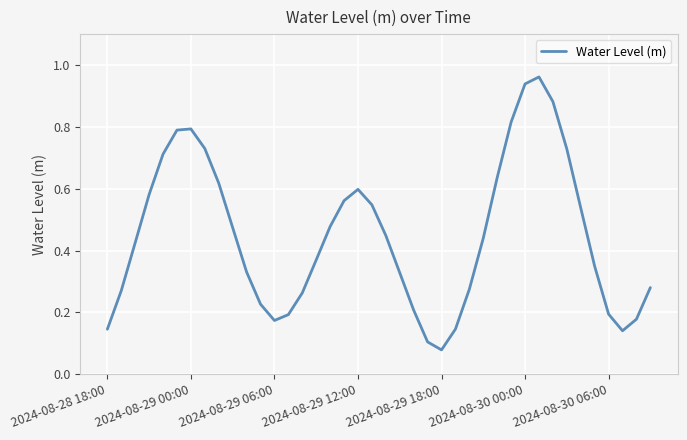

How many lines are shown in the chart?

1